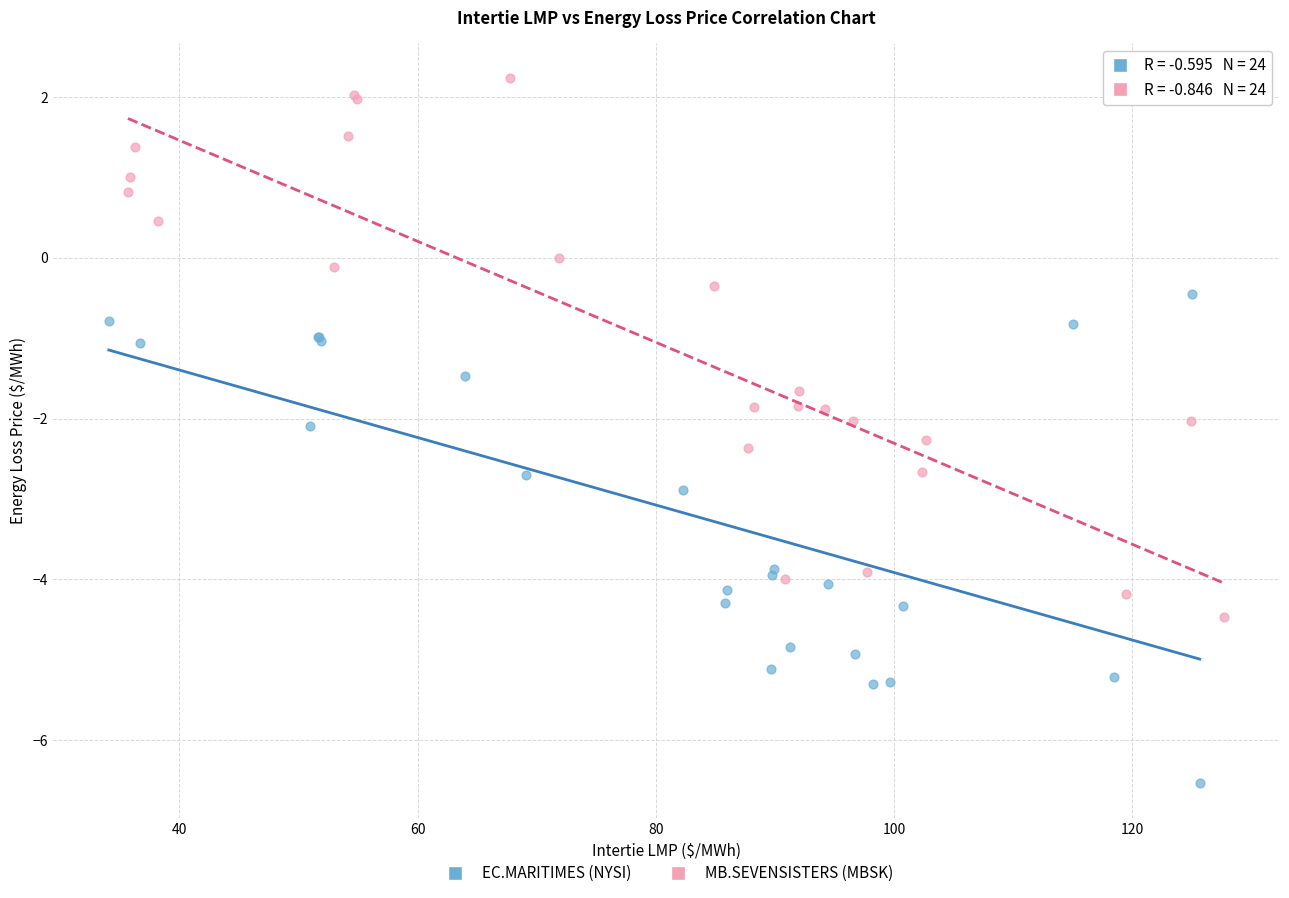

Which series reaches the maximum Y coordinate?

MB.SEVENSISTERS (MBSK)